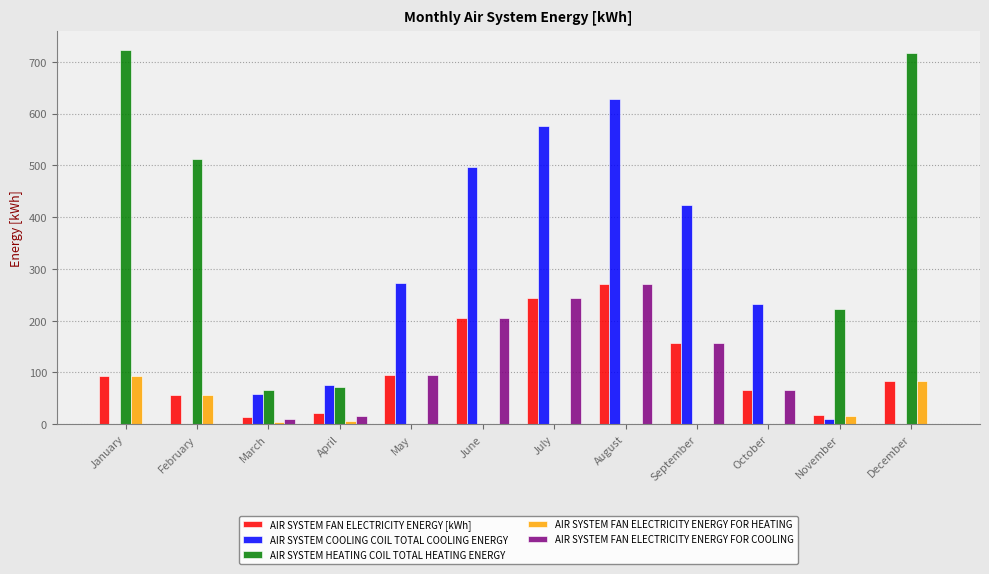

The value of AIR SYSTEM HEATING COIL TOTAL HEATING ENERGY at February is 512.1. True or false?

True